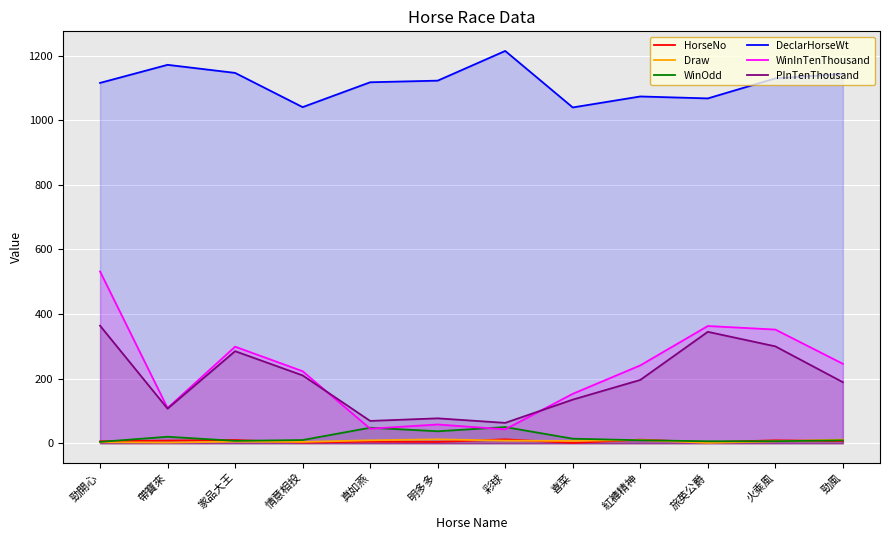

At which category is the sum across all series the highest?

勁開心